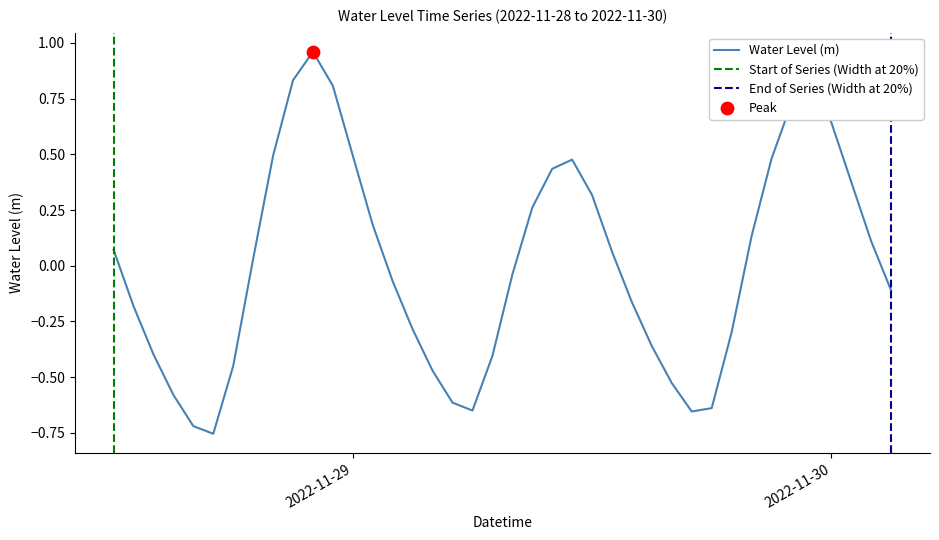

Between 2022-11-29 21:00:00 and 2022-11-28 21:00:00, which is larger?

2022-11-28 21:00:00